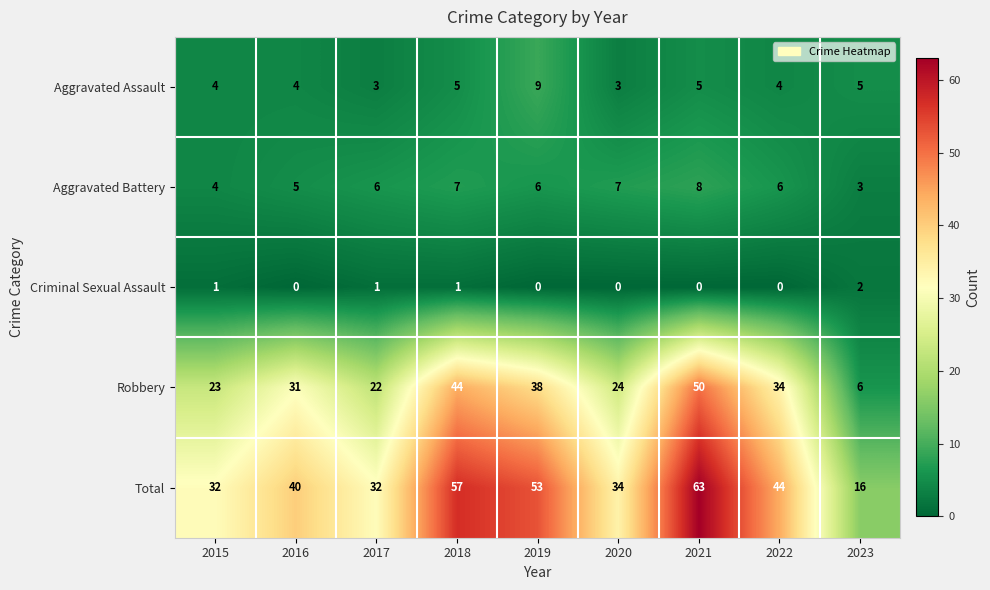

How many values in the Criminal Sexual Assault series exceed 0?

4